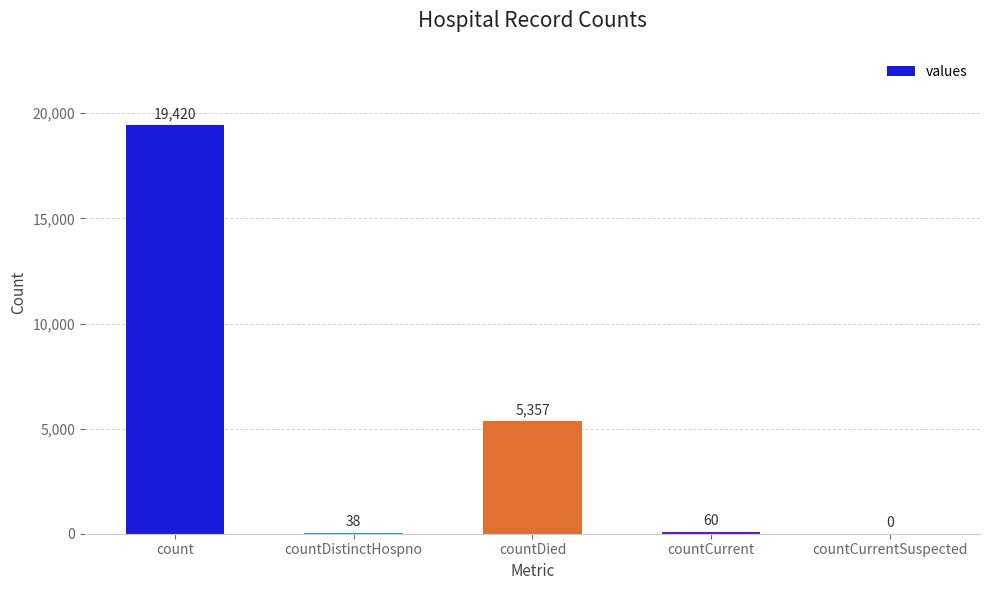

Between countCurrentSuspected and countDistinctHospno, which is larger?

countDistinctHospno